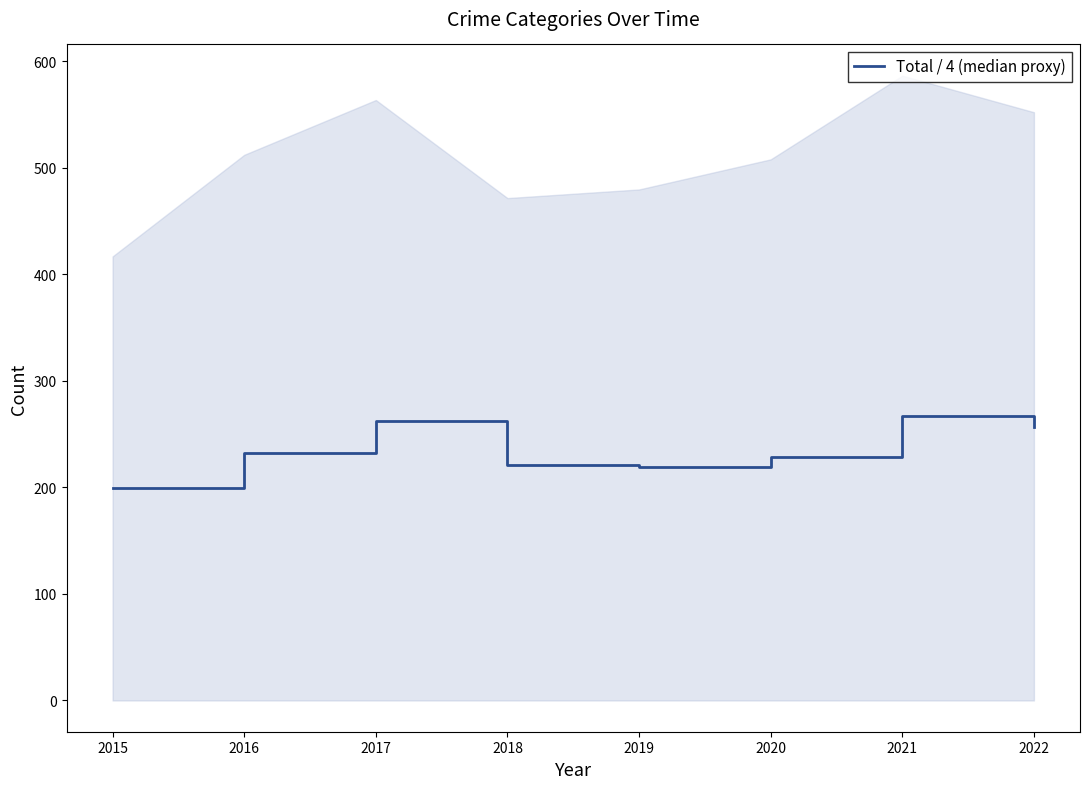

Between 2019 and 2020, which is larger?

2020